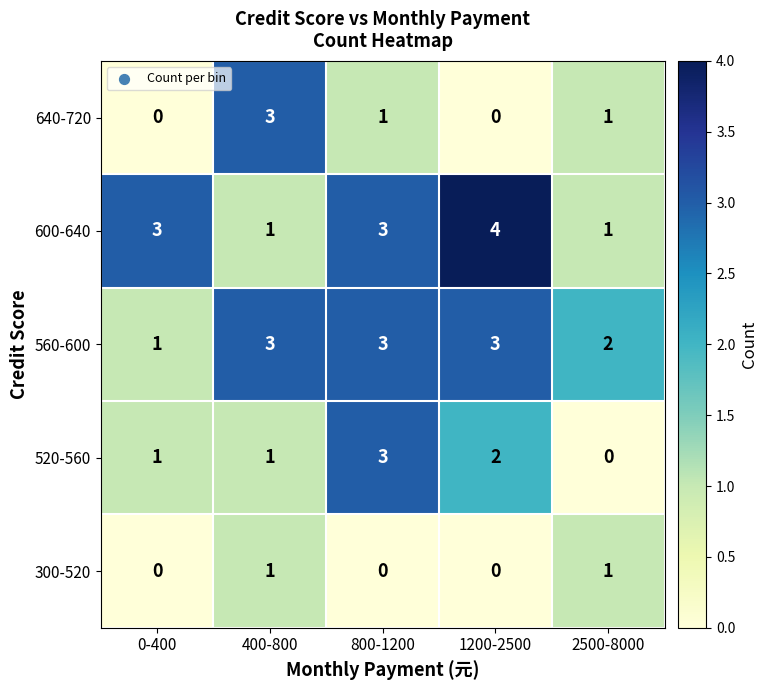

At which category does the chart reach its peak across all series?

1200-2500